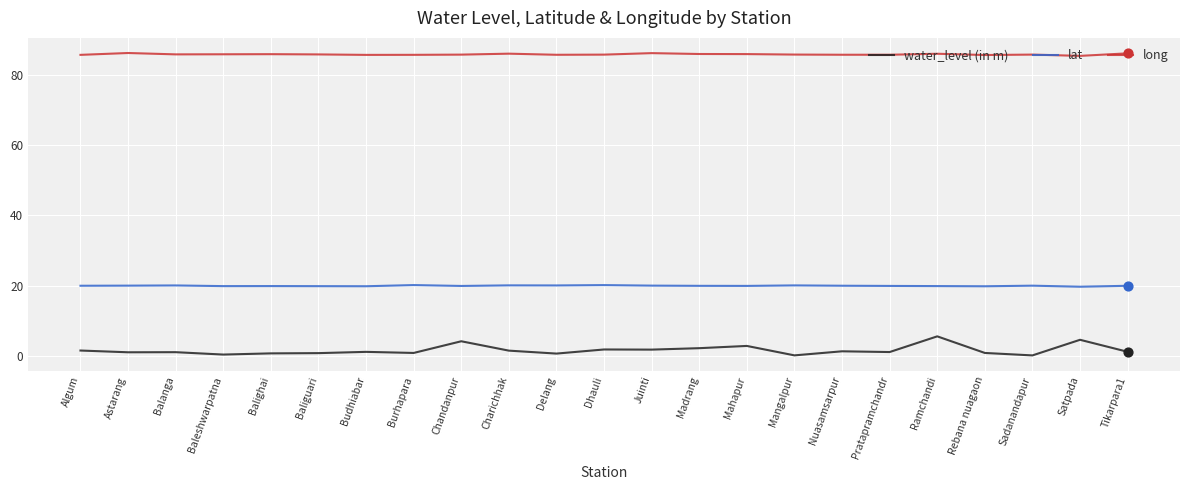

Is the value of water_level (in m) at Astarang greater than the value of lat at Baleshwarpatna?

No